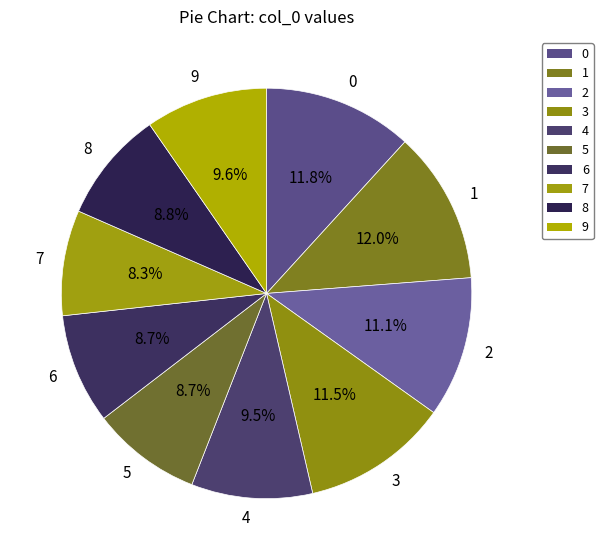

How many segments does this pie chart have?

10